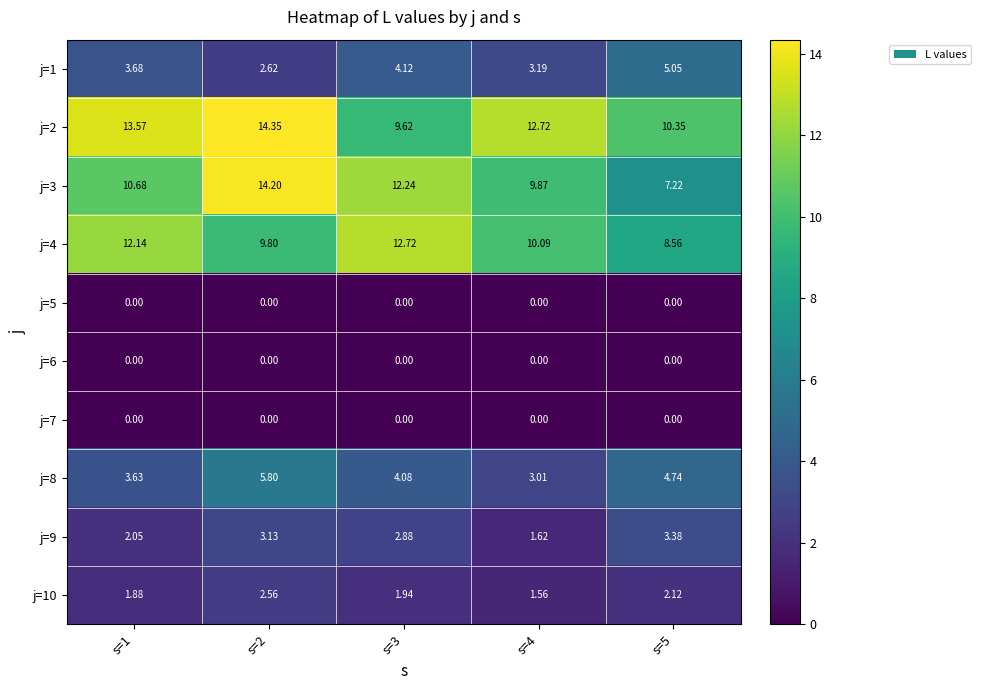

How many data points does each series have?

5